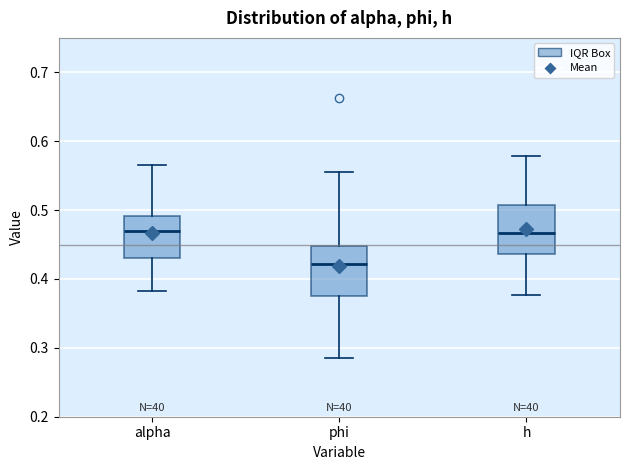

Reading left to right, read every box against the y-axis: the position of its median line, the range the box covers, and the ends of its whiskers. The values are not printed on the chart, so give them approximately, as read against the axis.

alpha: median 0.47, box 0.43 to 0.49, whiskers 0.38 to 0.57
phi: median 0.42, box 0.37 to 0.45, whiskers 0.28 to 0.55
h: median 0.47, box 0.44 to 0.51, whiskers 0.38 to 0.58